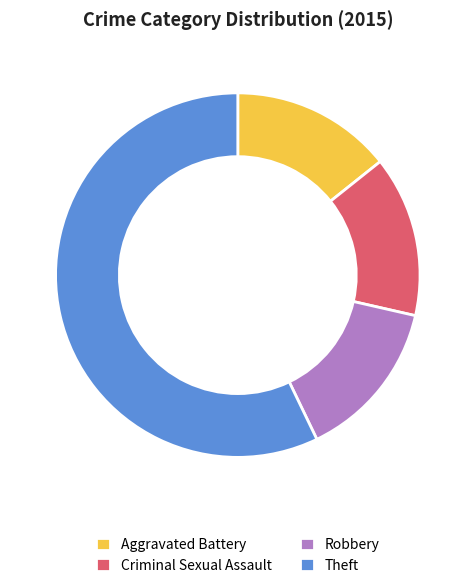

How many segments does this pie chart have?

4